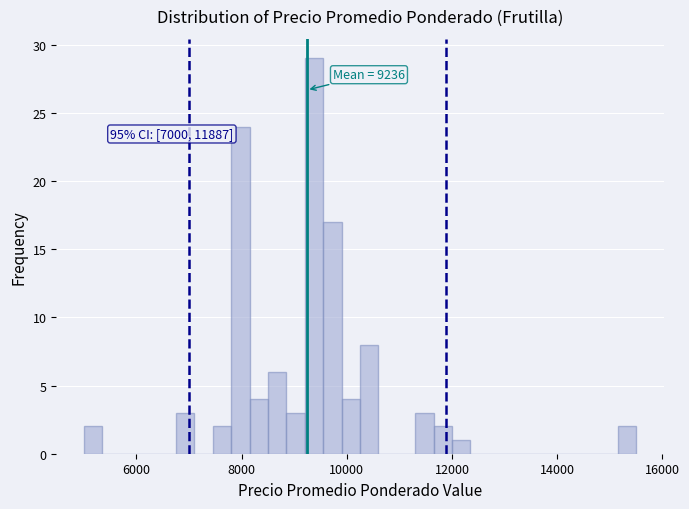

Read against the x-axis, roughly where is the centre of the tallest bar?

9400